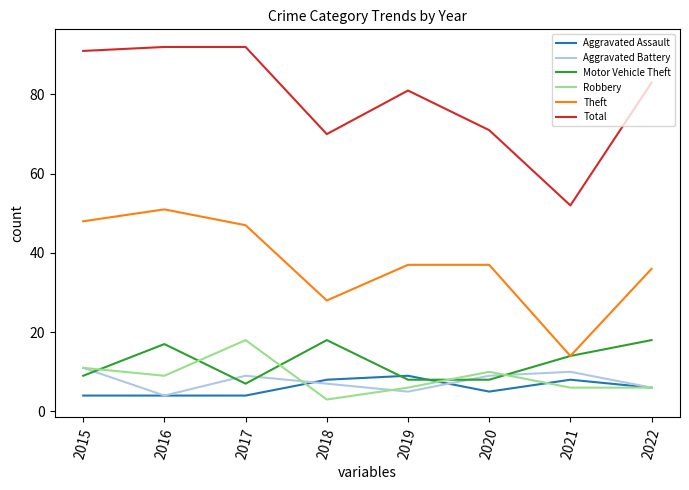

What are all the series names shown in the legend?

Aggravated Assault, Aggravated Battery, Motor Vehicle Theft, Robbery, Theft, Total